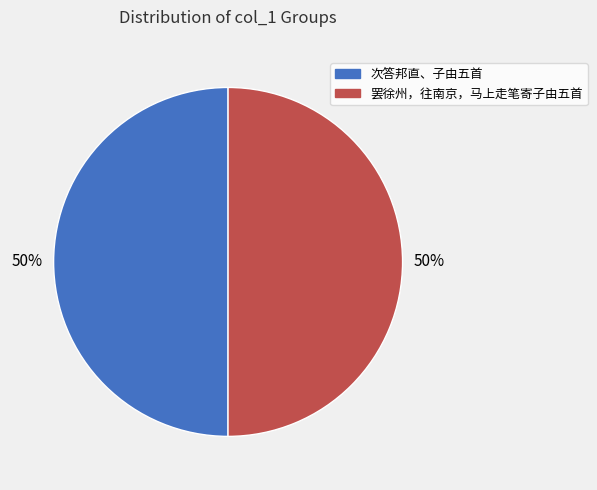

To the nearest percent, what is the average slice percentage?

50%